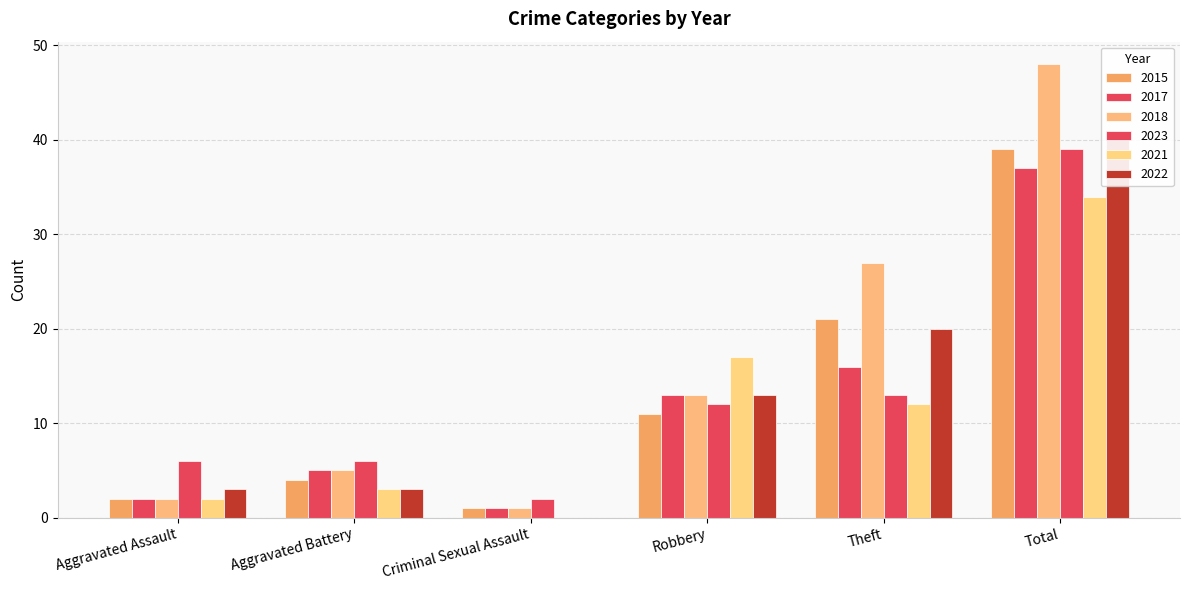

What is the sum of all 2015 values?

78